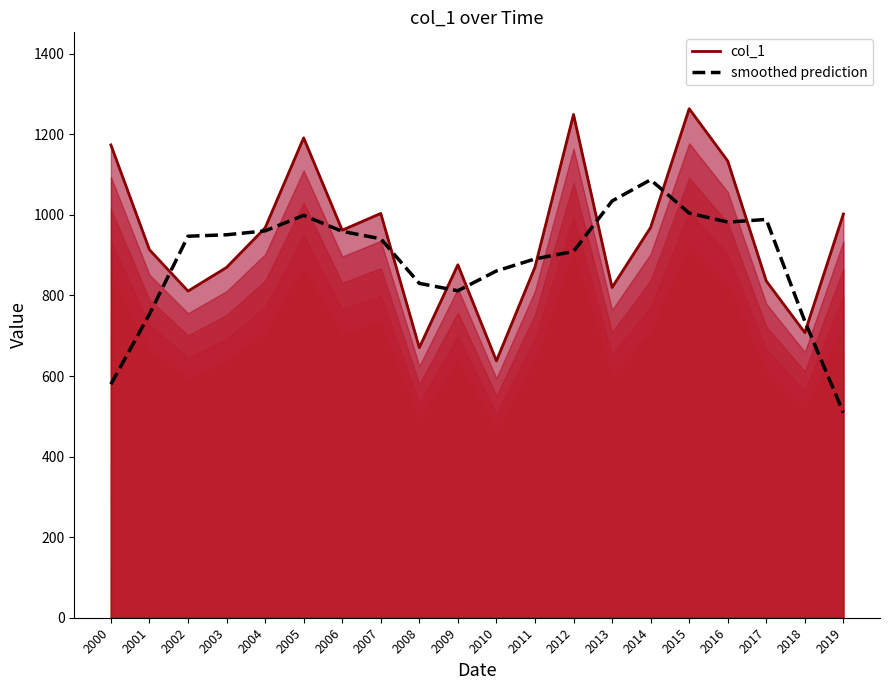

Reading left to right, list all the values displayed in this chart.

col_1: 1173.6	913.5	810.8	869.6	967.7	1191.2	962.0	1003.6	670.5	876.1	637.6	870.3	1249.3	819.9	968.8	1263.5	1133.8	835.9	707.8	1002.2
smoothed prediction: 579.6	753.5	947.0	950.5	960.2	998.8	959.0	940.7	830.0	811.6	860.8	890.6	909.2	1034.4	1087.1	1004.4	982.0	988.6	735.9	509.2